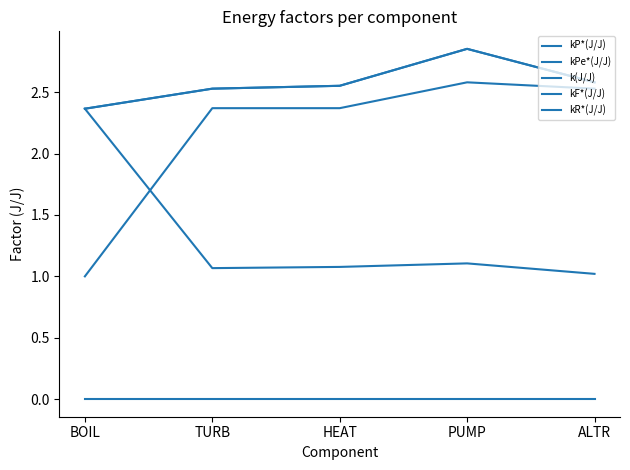

Does the chart display data point markers on the line(s)?

No